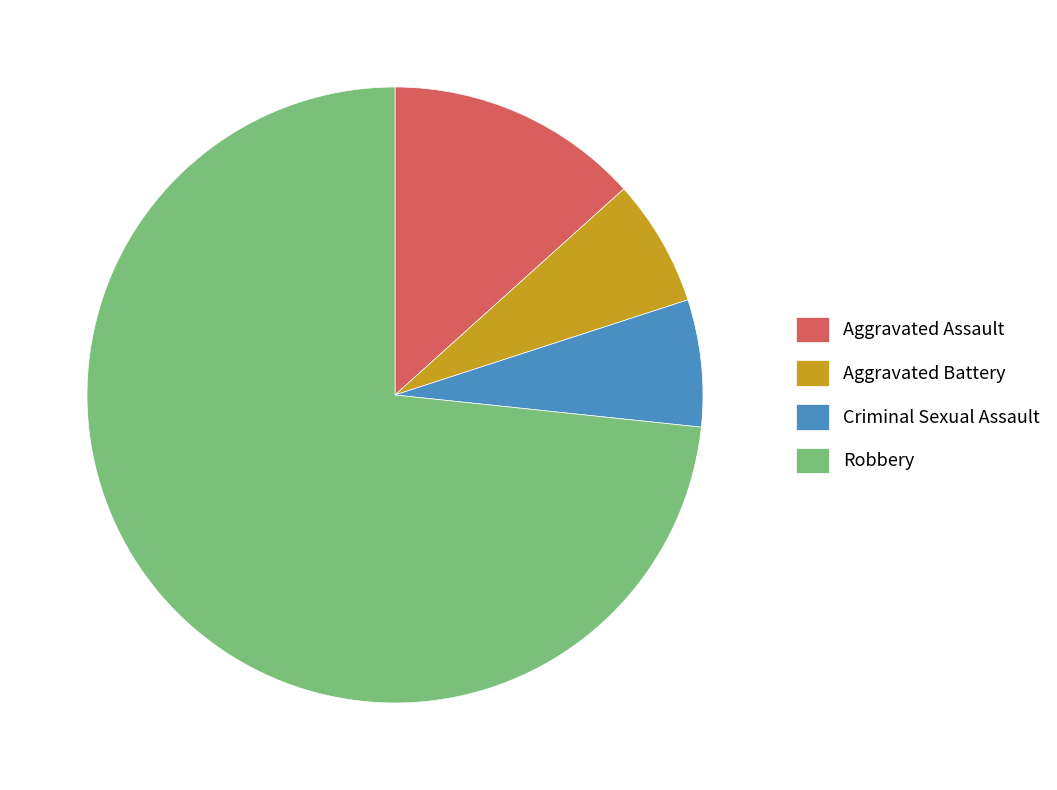

How many slices are in this pie chart?

4